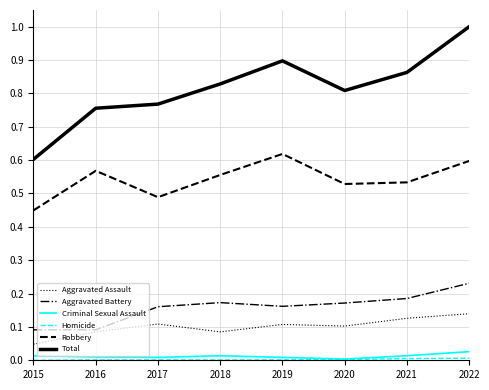

At which category does the chart reach its peak across all series?

2022